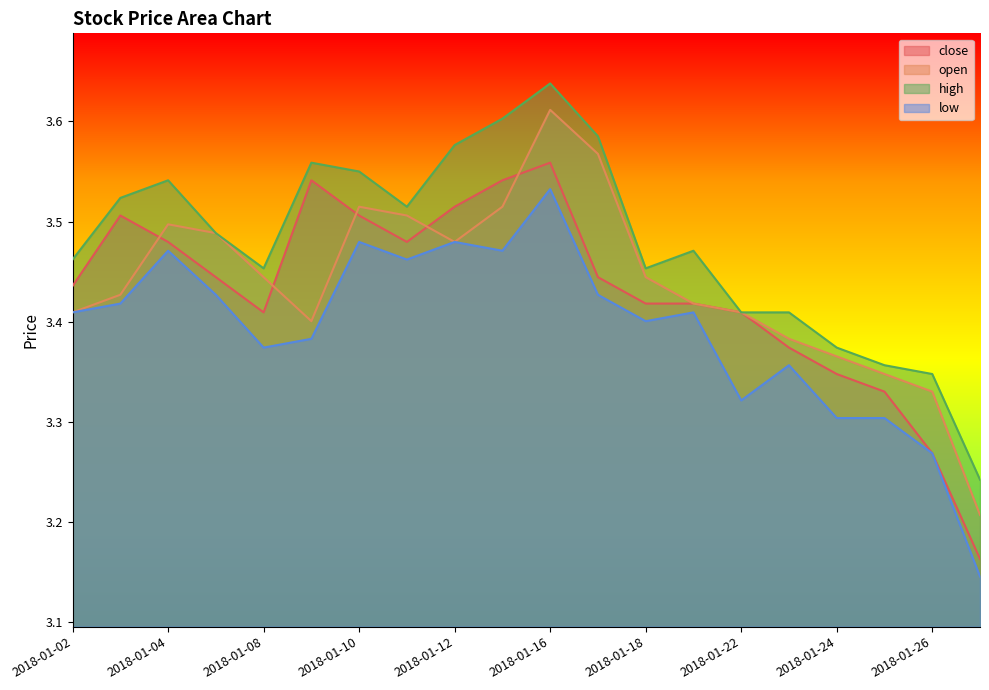

In open, how many points are lower than both neighbors (excluding endpoints)?

2